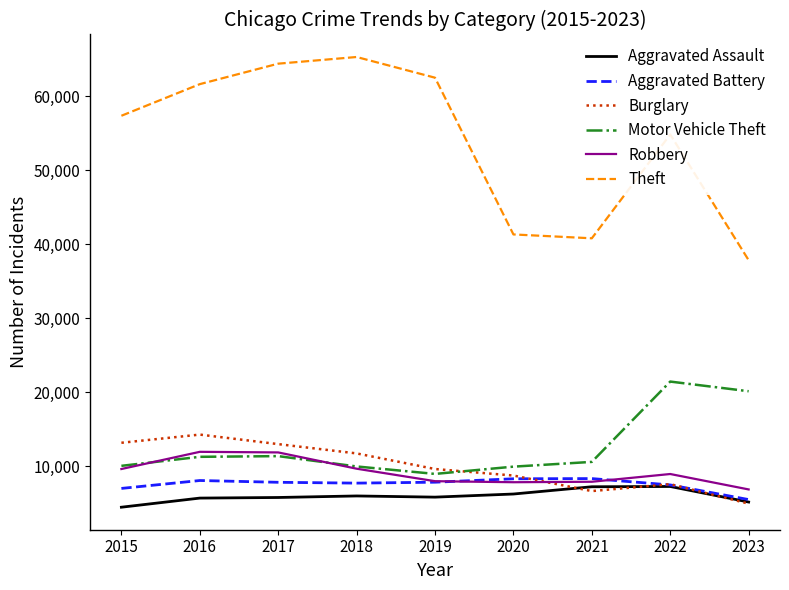

Does the chart have visible grid lines?

No